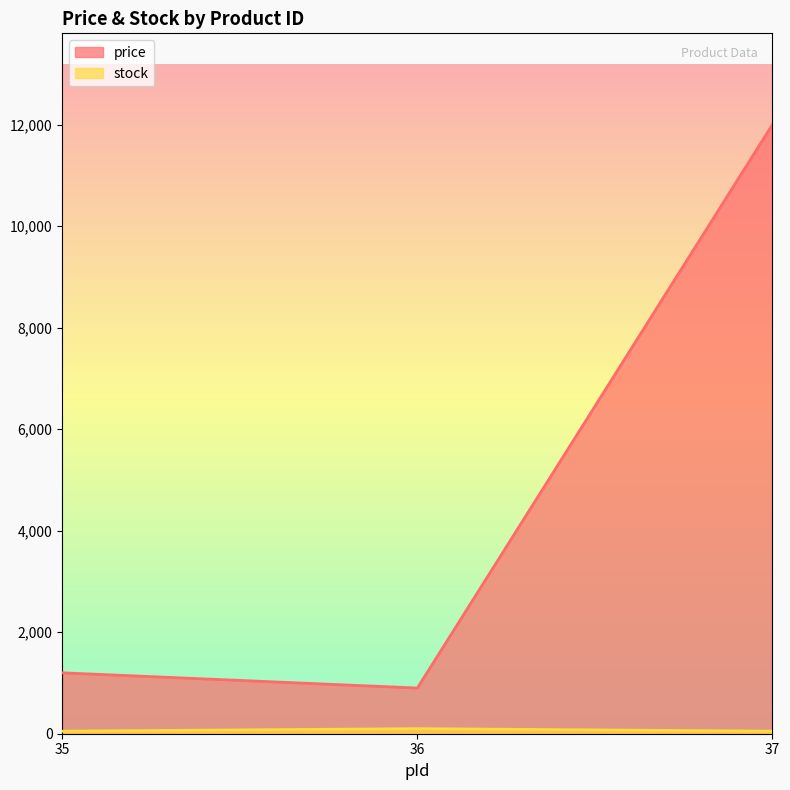

Which category has the lowest value across all series?

35